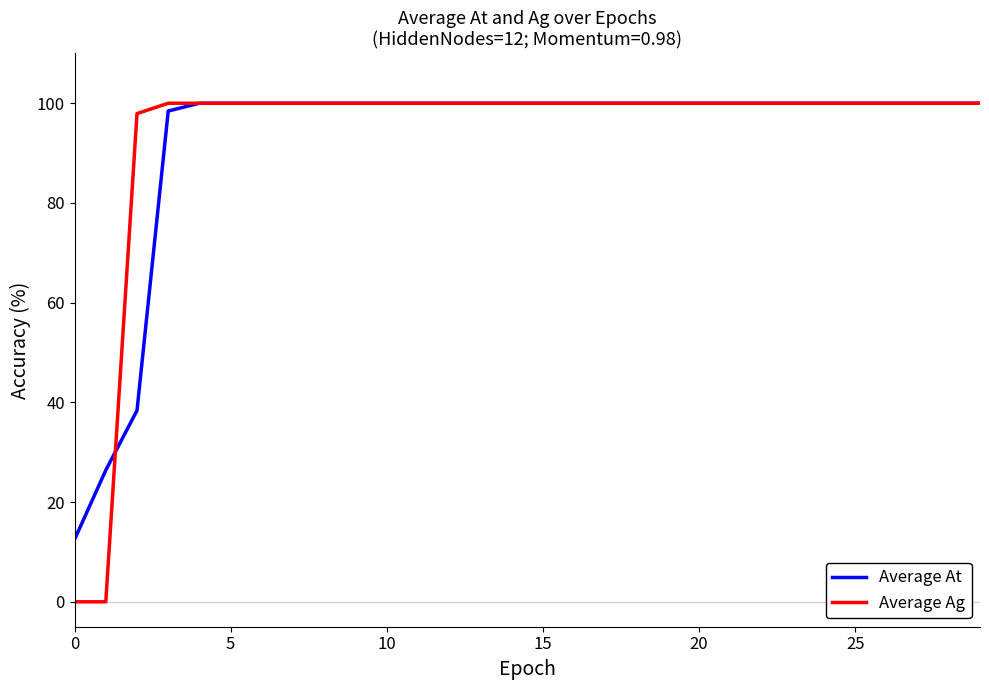

Which series has the largest range (max minus min)?

Average Ag